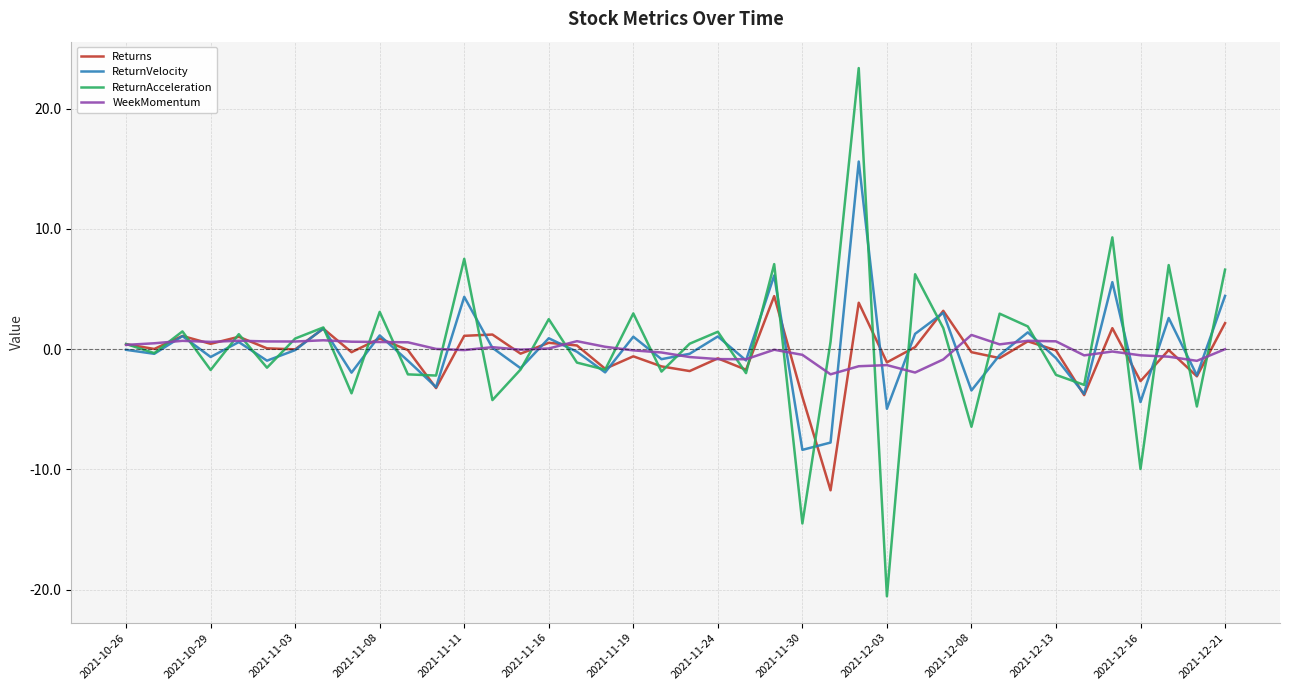

What is the greatest value displayed?

23.4